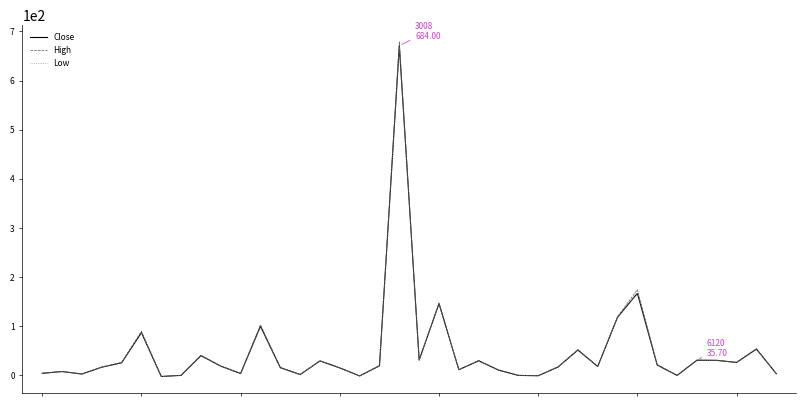

Which series has the largest range (max minus min)?

High